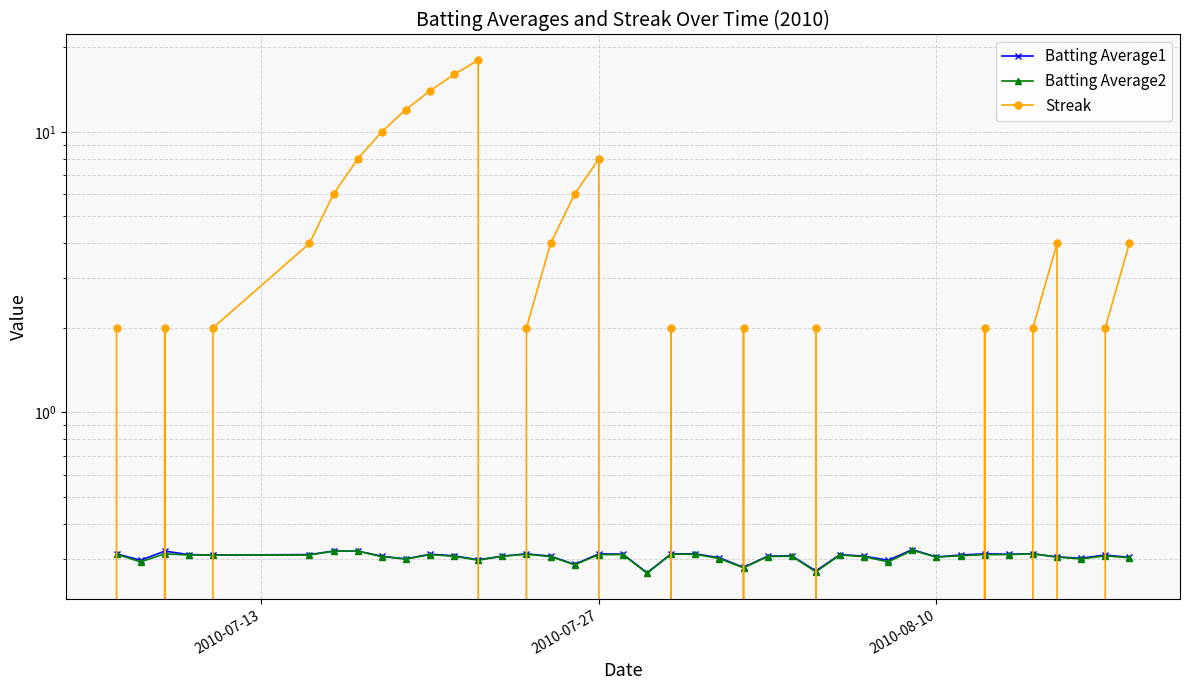

Does the chart display data point markers on the line(s)?

Yes